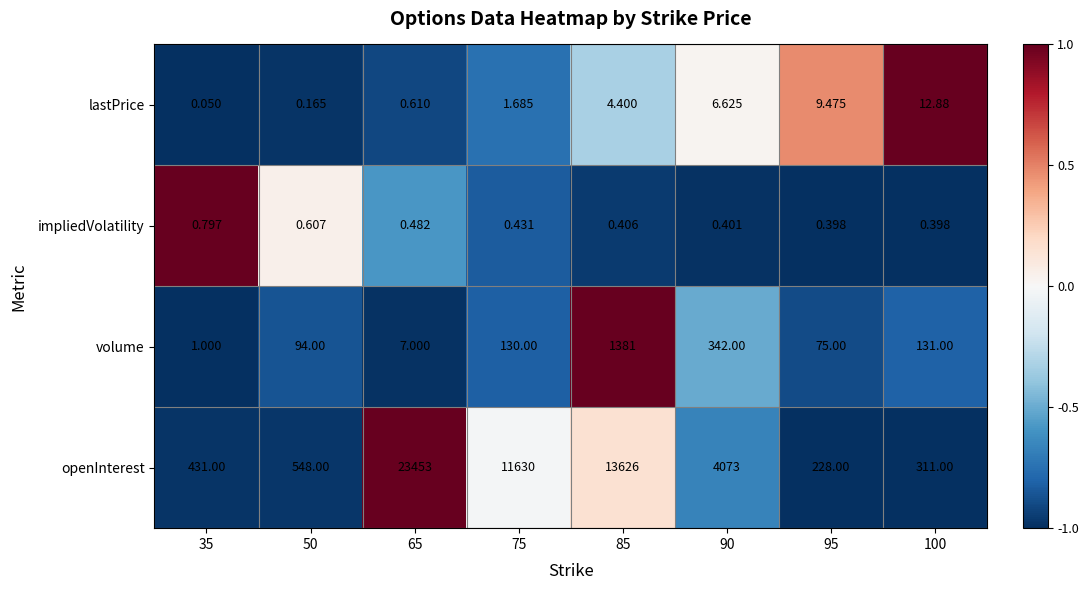

Is the value of openInterest at 85 greater than the value of lastPrice at 75?

Yes